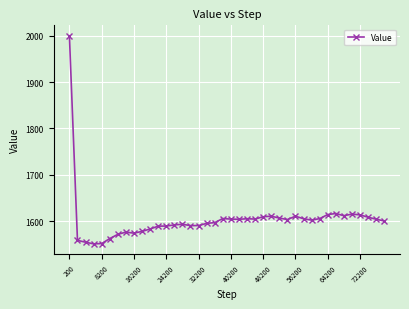

What is the value of the 34th point from the left?

1616.5